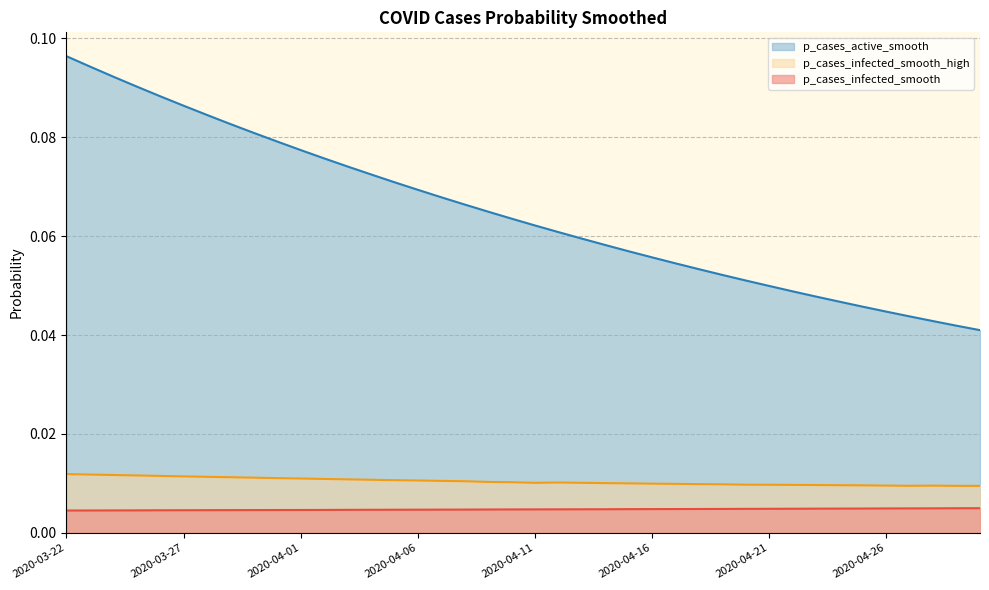

In p_cases_infected_smooth_high, how many points are lower than both neighbors (excluding endpoints)?

2